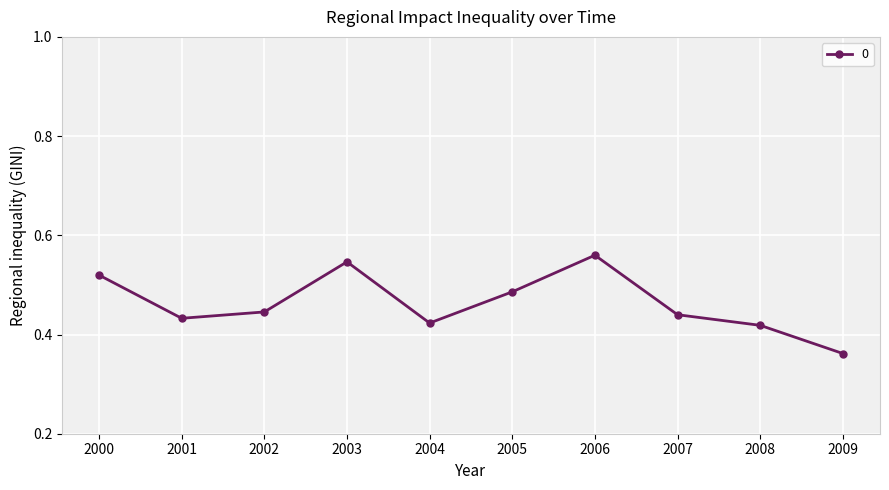

What is the sum of all values?

4.6